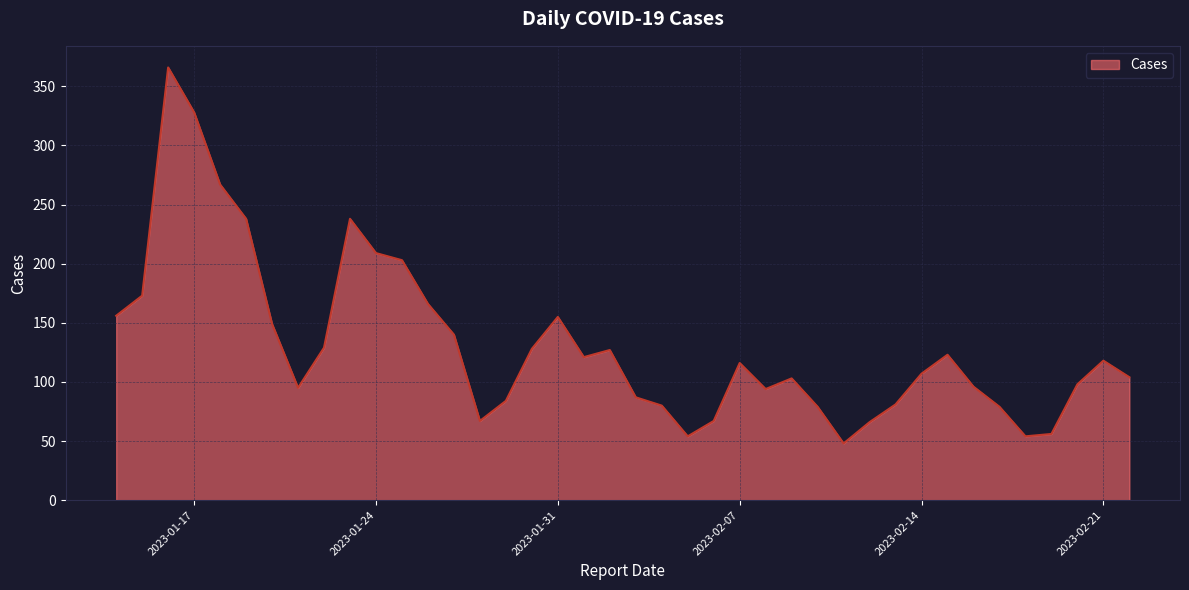

What is the maximum value shown in the chart?

366